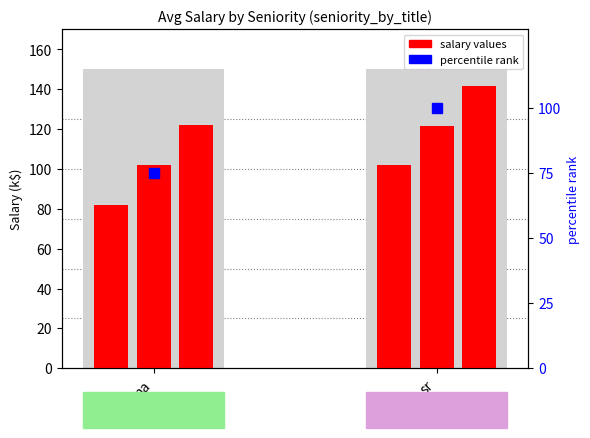

Is the value of avg_salary at sr greater than the value of lower_salary at na?

Yes